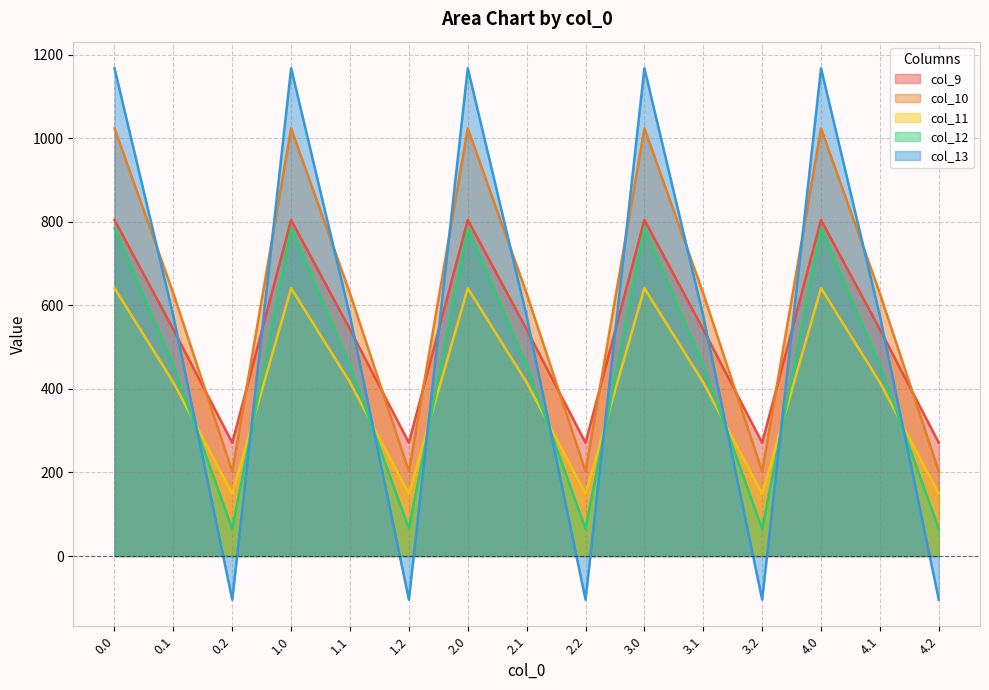

Which series changed the most between 2.0 and 3.2?

col_13